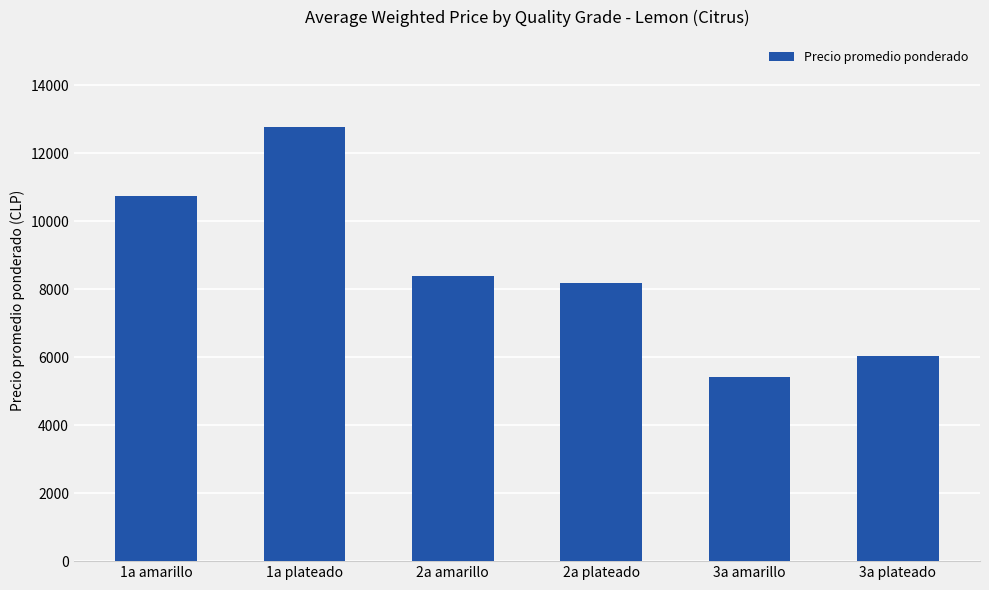

What is the label of the 1st bar from the left?

1a amarillo